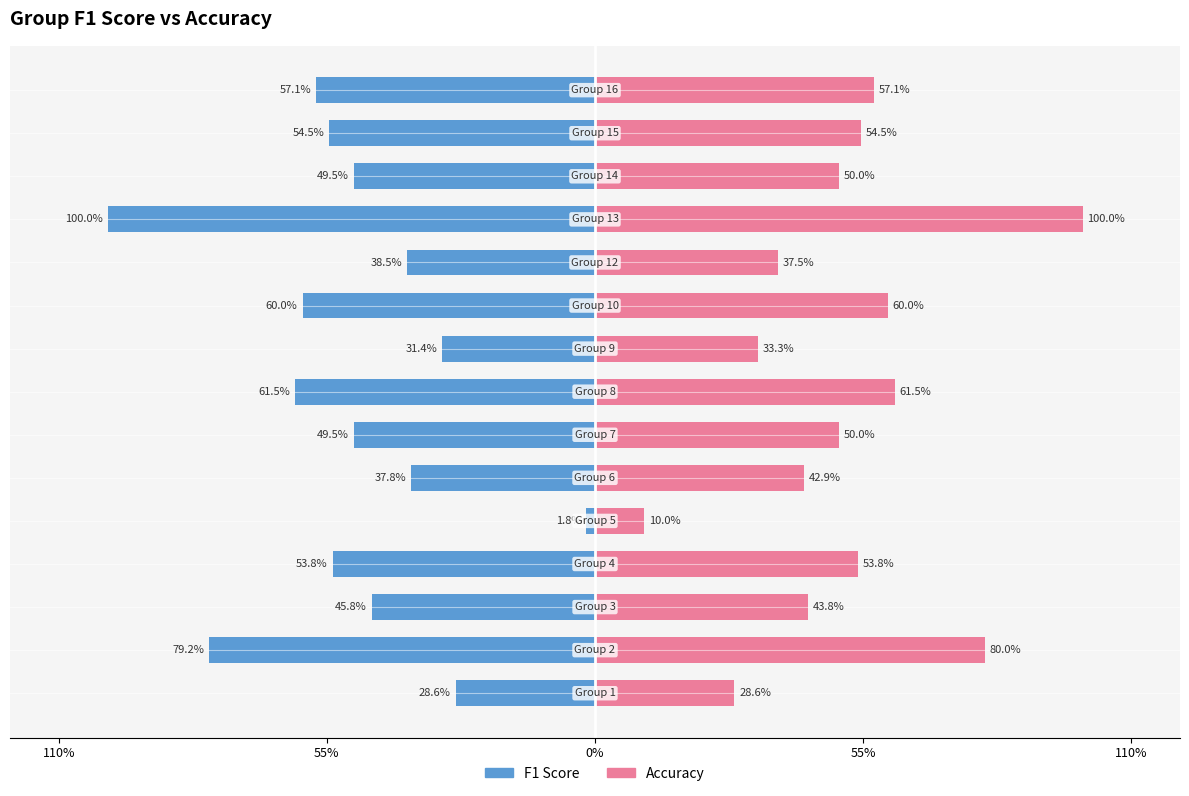

What are all the series names shown in the legend?

F1 Score, Accuracy